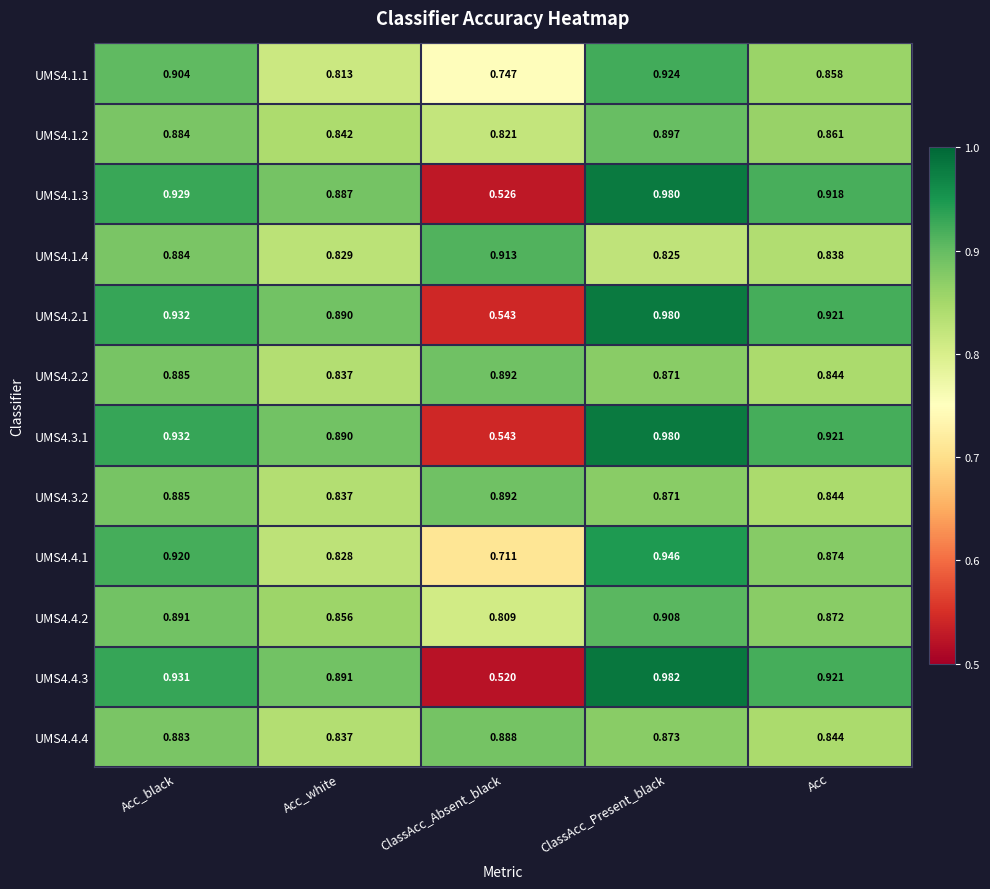

At how many categories does at least one series exceed 0?

5